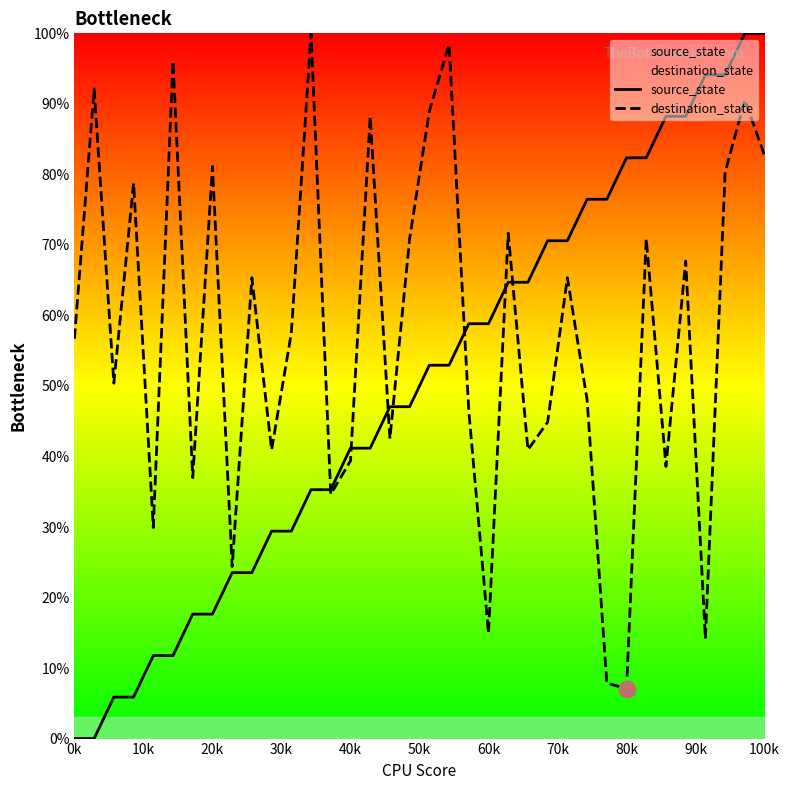

Where does the source_state series first go above 52?

18